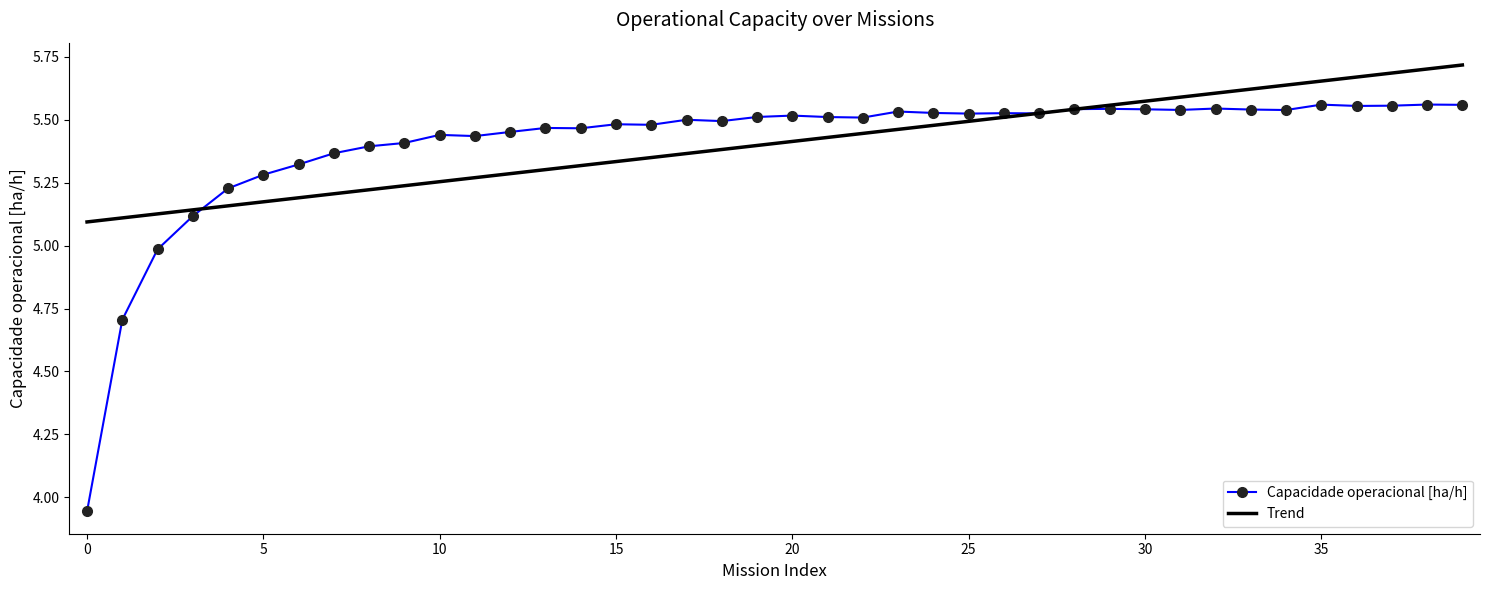

Reading right to left, extract all data points from this chart.

39=5.6	38=5.6	37=5.6	36=5.6	35=5.6	34=5.5	33=5.5	32=5.5	31=5.5	30=5.5	29=5.5	28=5.5	27=5.5	26=5.5	25=5.5	24=5.5	23=5.5	22=5.5	21=5.5	20=5.5	19=5.5	18=5.5	17=5.5	16=5.5	15=5.5	14=5.5	13=5.5	12=5.5	11=5.4	10=5.4	9=5.4	8=5.4	7=5.4	6=5.3	5=5.3	4=5.2	3=5.1	2=5.0	1=4.7	0=3.9